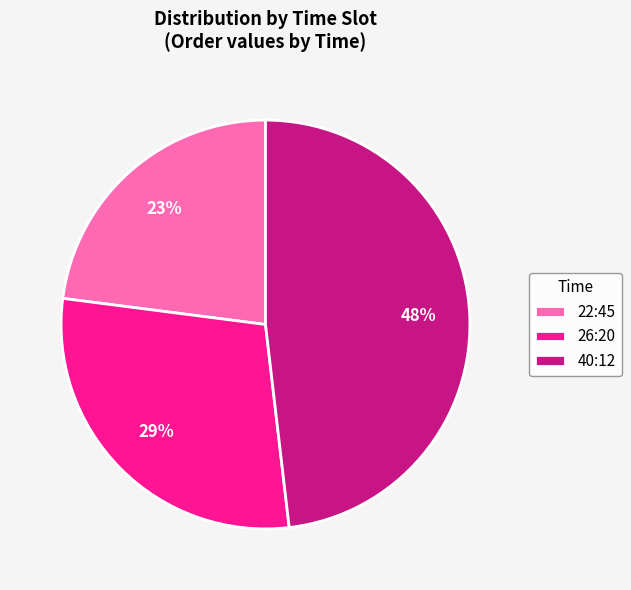

Approximately how many times larger is the value at 40:12 compared to 26:20?

1.7